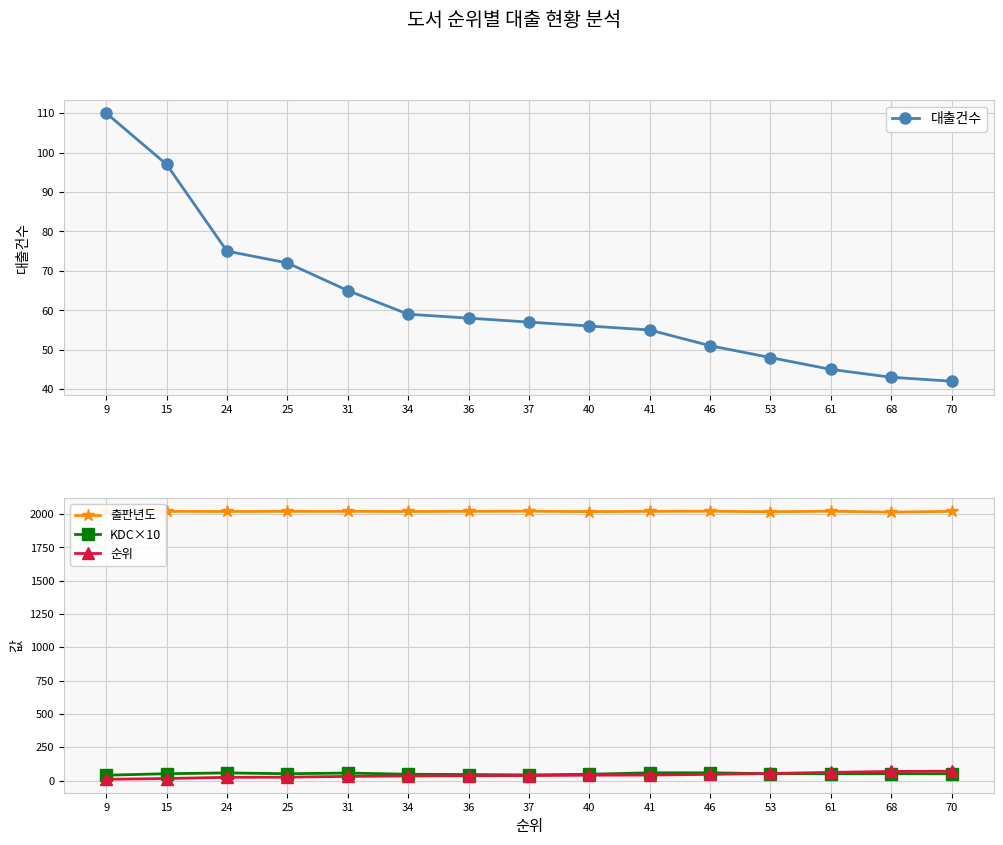

True or false: KDC×10 has a value of 45 at 36.

True